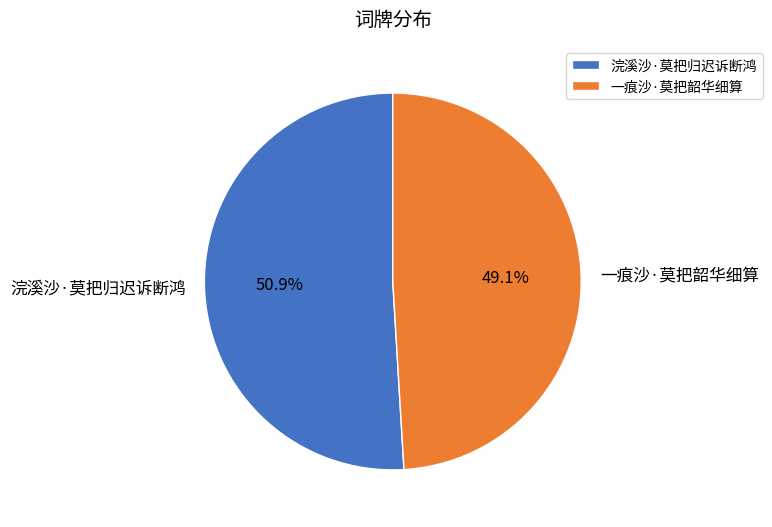

What percentage do 一痕沙·莫把韶华细算 and 浣溪沙·莫把归迟诉断鸿 together represent?

100.0%